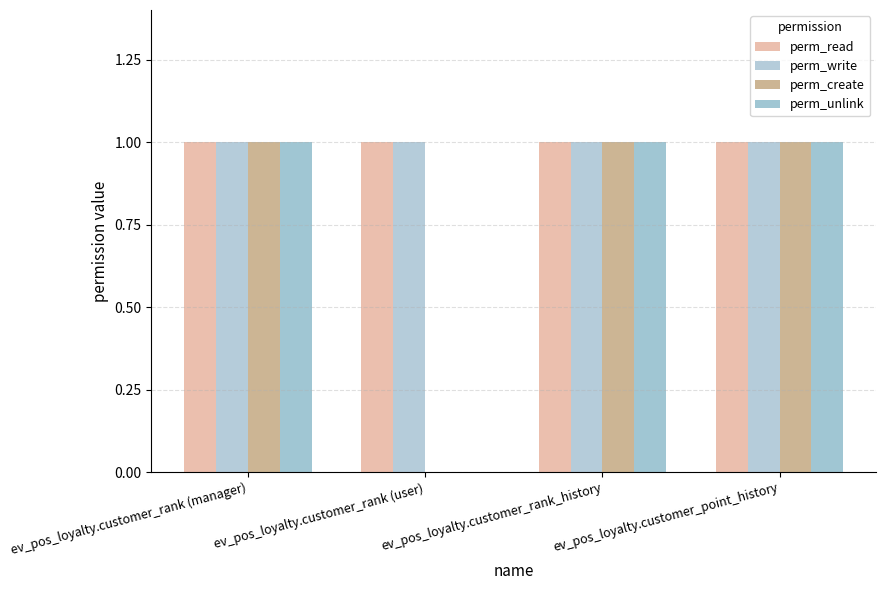

Which series has the largest total across all categories?

perm_read